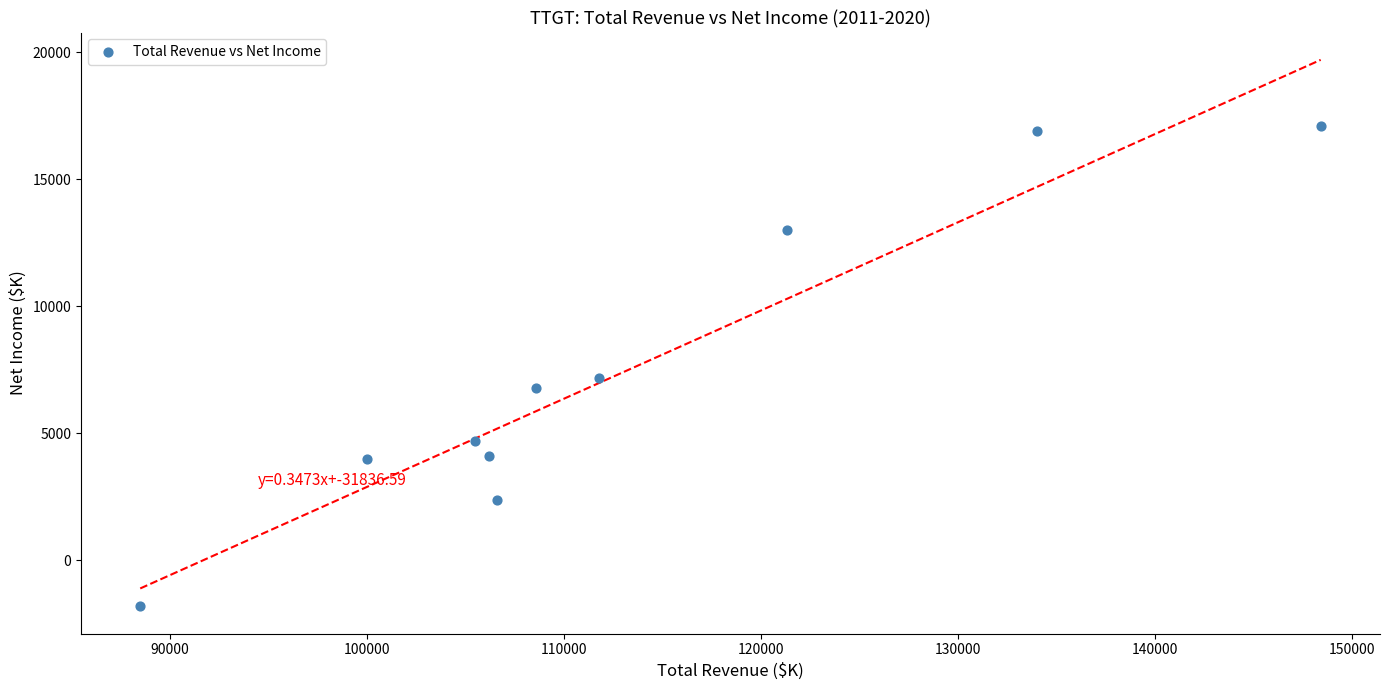

What is the average Y value?

7440